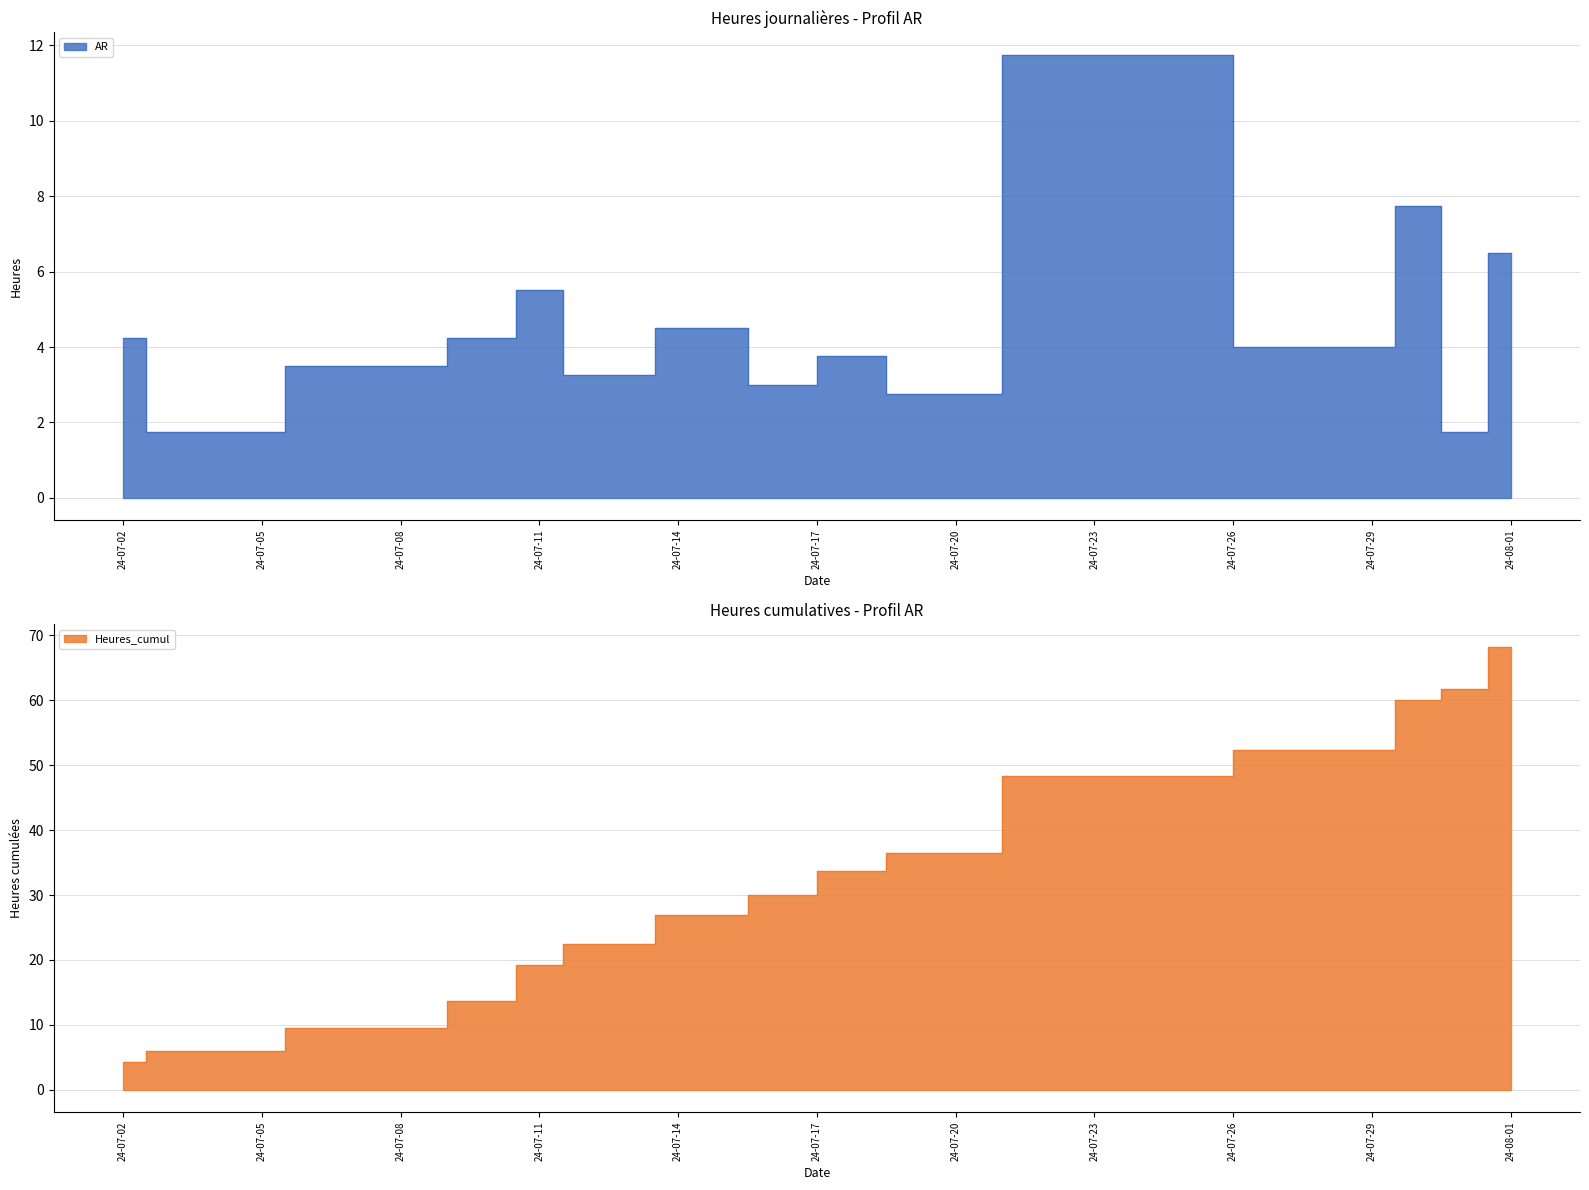

Which series changed the most between 2024-07-10 and 2024-07-15?

Heures_cumul